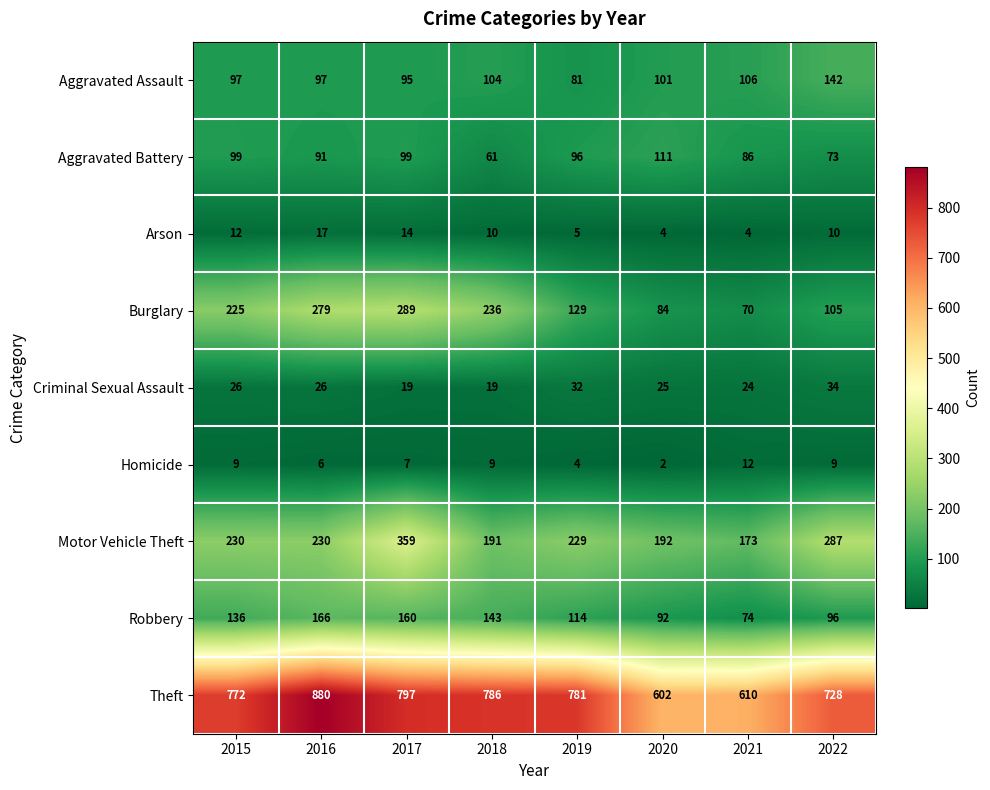

Is it true that Motor Vehicle Theft equals 307 at 2020?

False